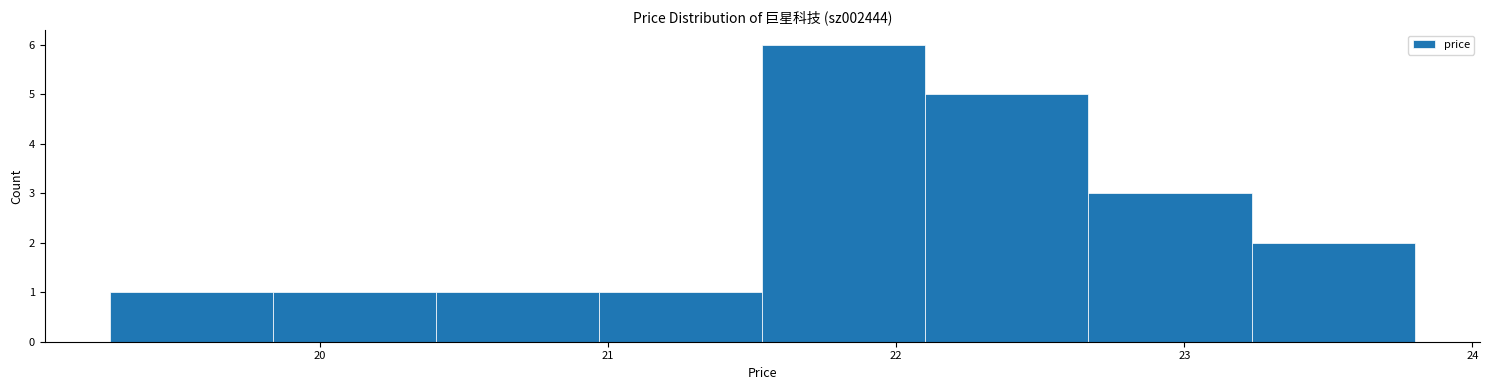

Reading left to right, transcribe this chart: for each bar, give the range it covers on the x-axis and its height. Neither the bar edges nor the heights are printed on the chart, so give them approximately, as read against the axes.

19.3 to 19.8: 1
19.8 to 20.4: 1
20.4 to 21.0: 1
21.0 to 21.5: 1
21.5 to 22.1: 6
22.1 to 22.7: 5
22.7 to 23.2: 3
23.2 to 23.8: 2